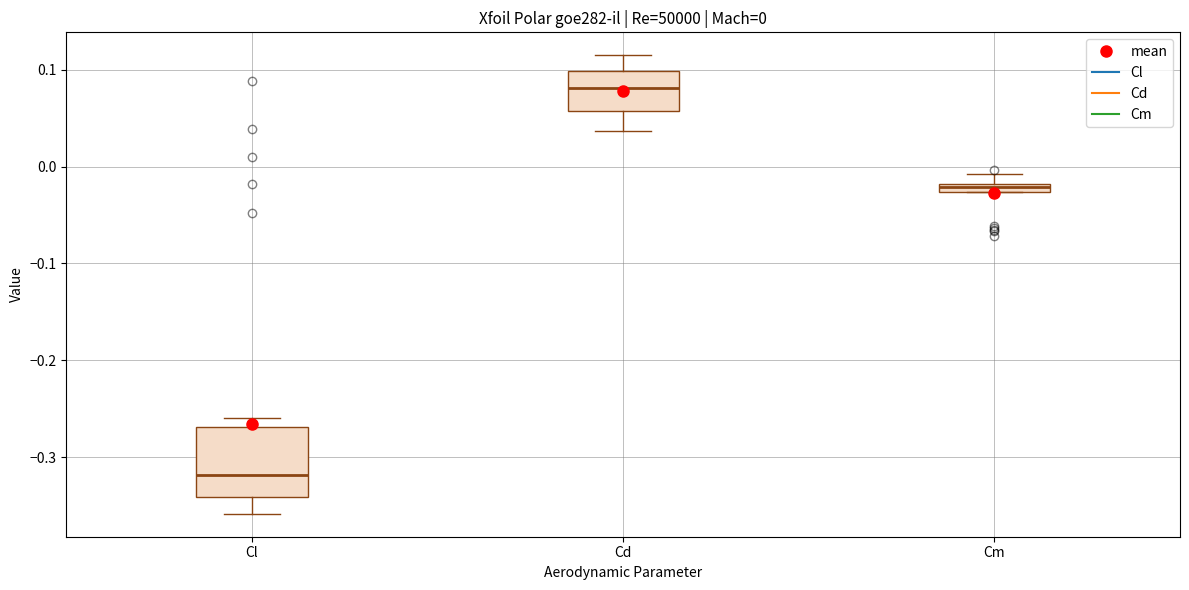

Comparing the boxes themselves (not the whiskers), which one is the tallest?

Cl